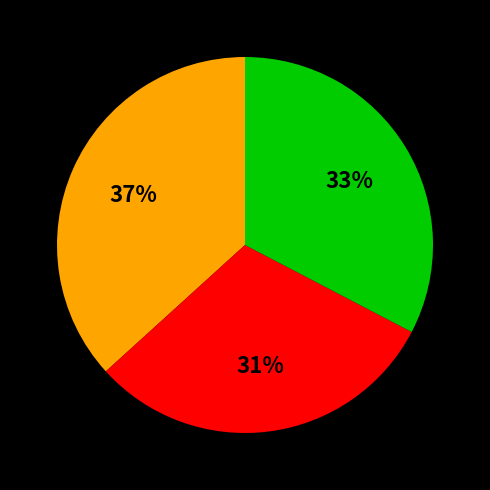

Count the number of slices in the pie.

3